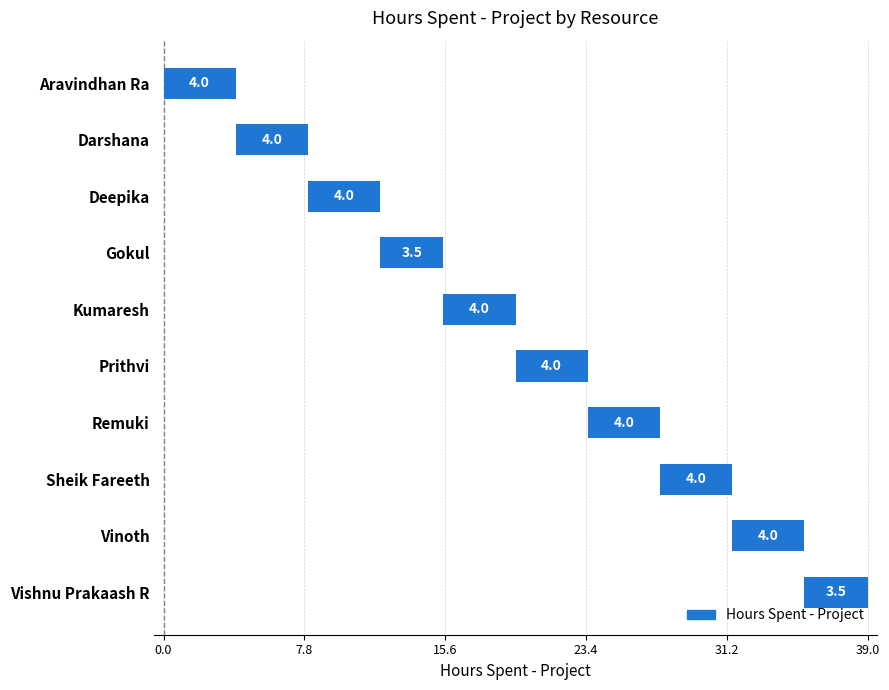

Which label corresponds to the largest value in the chart?

Aravindhan Ra